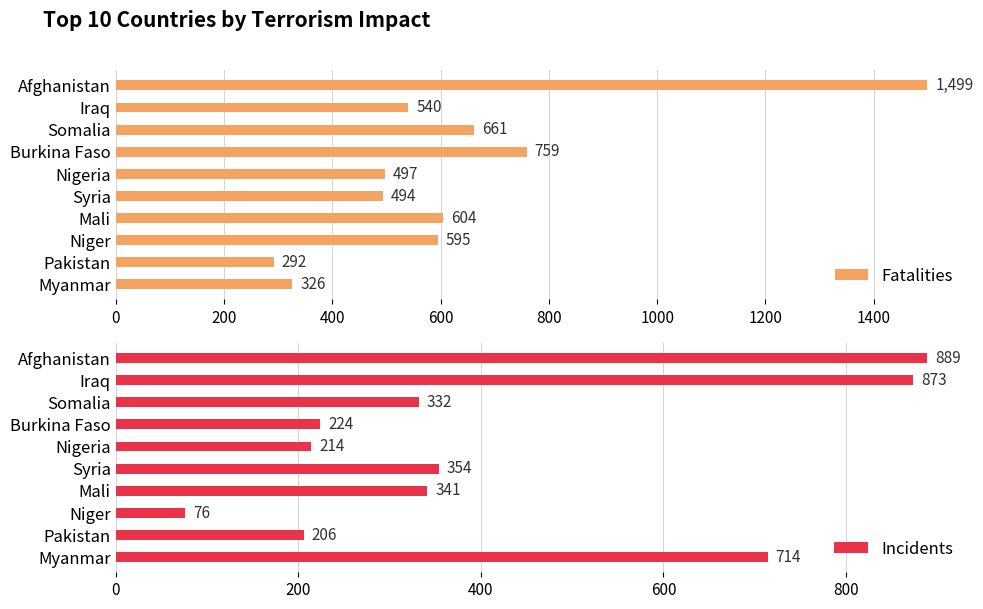

True or false: Fatalities has a value of 446 at Pakistan.

False